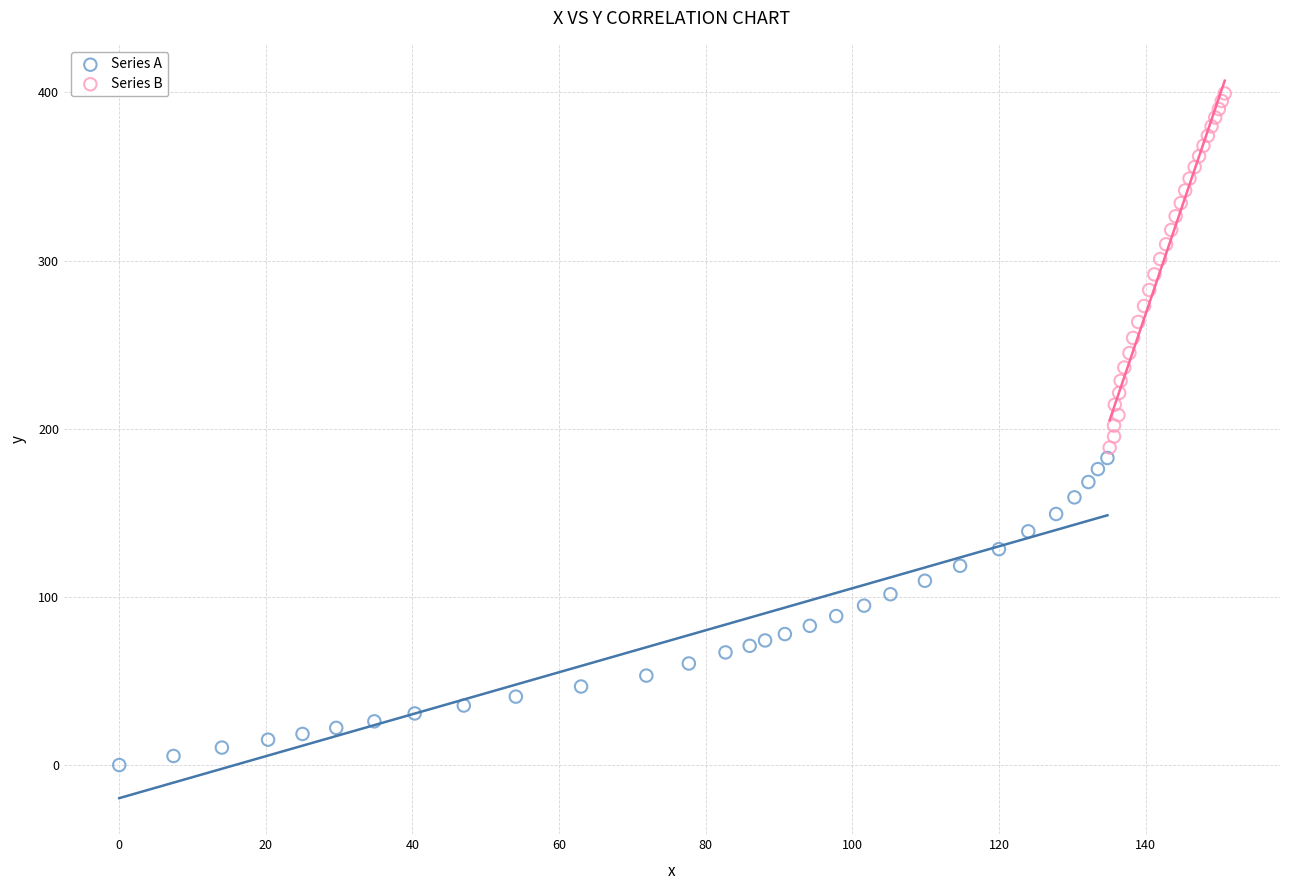

Which series reaches the maximum Y coordinate?

Series B